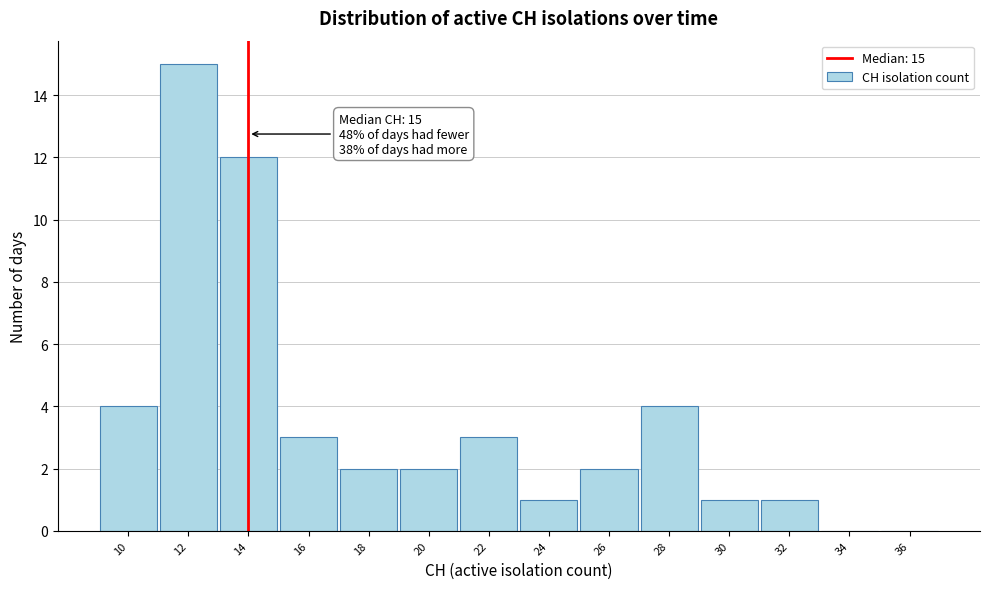

Reading right to left, what are all the values shown in this chart?

36=0	34=0	32=1	30=1	28=4	26=2	24=1	22=3	20=2	18=2	16=3	14=12	12=15	10=4